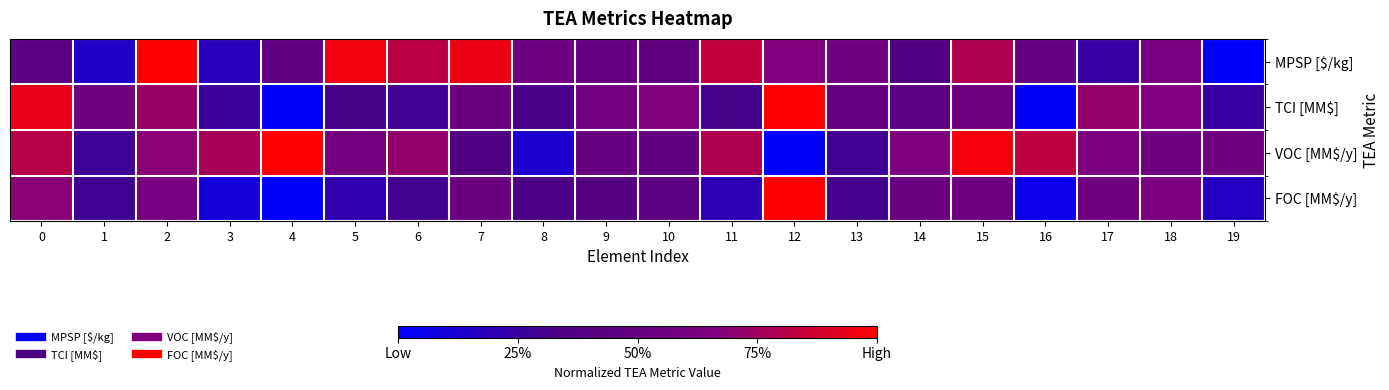

Which has a higher value, 12 or 3?

12